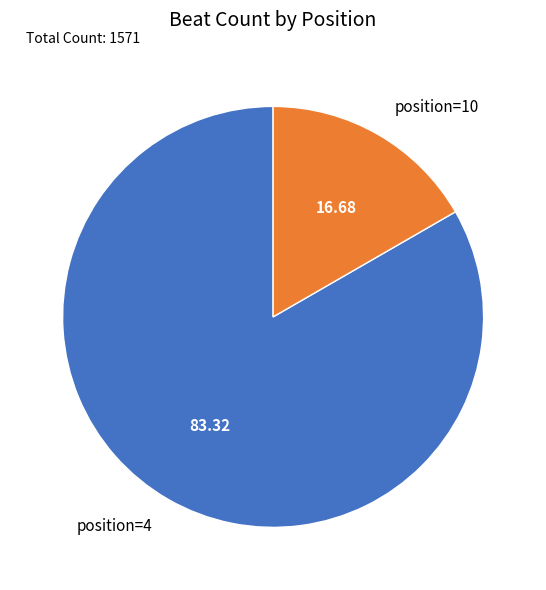

Which category has the smallest portion of the pie?

position=10